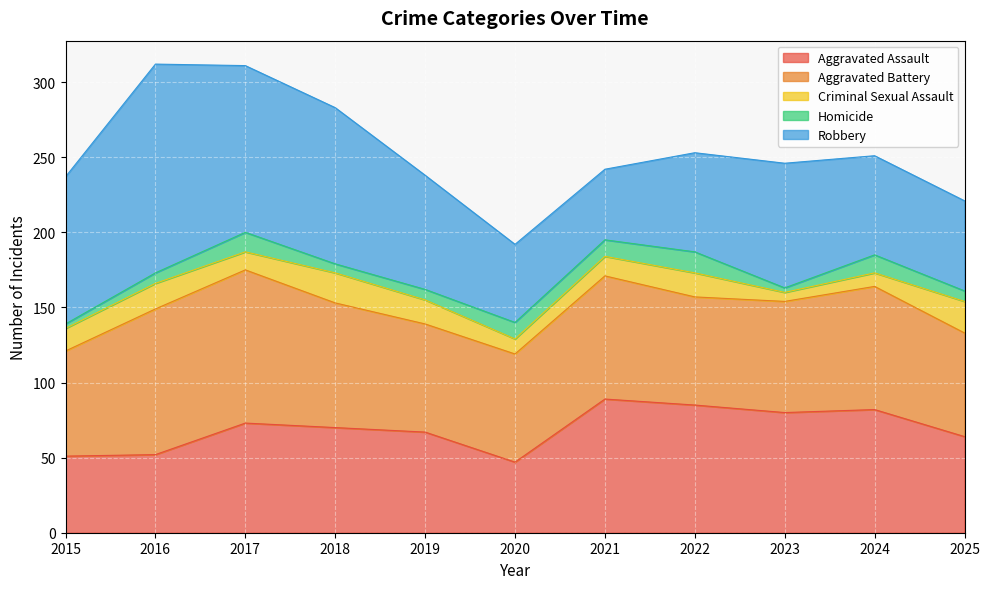

Which series has the widest spread of values?

Robbery